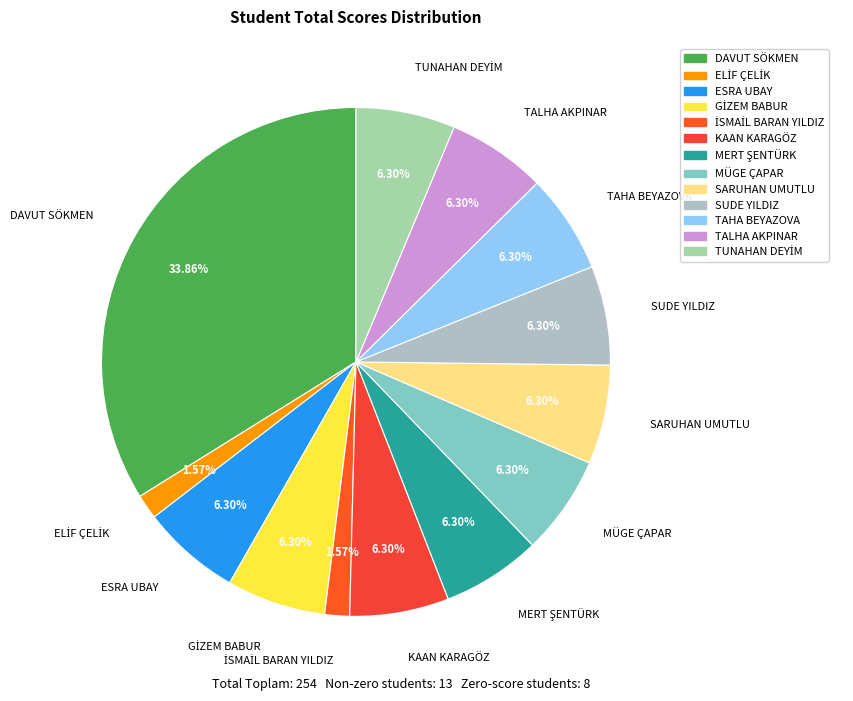

Is there any slice that represents more than half of the pie?

No